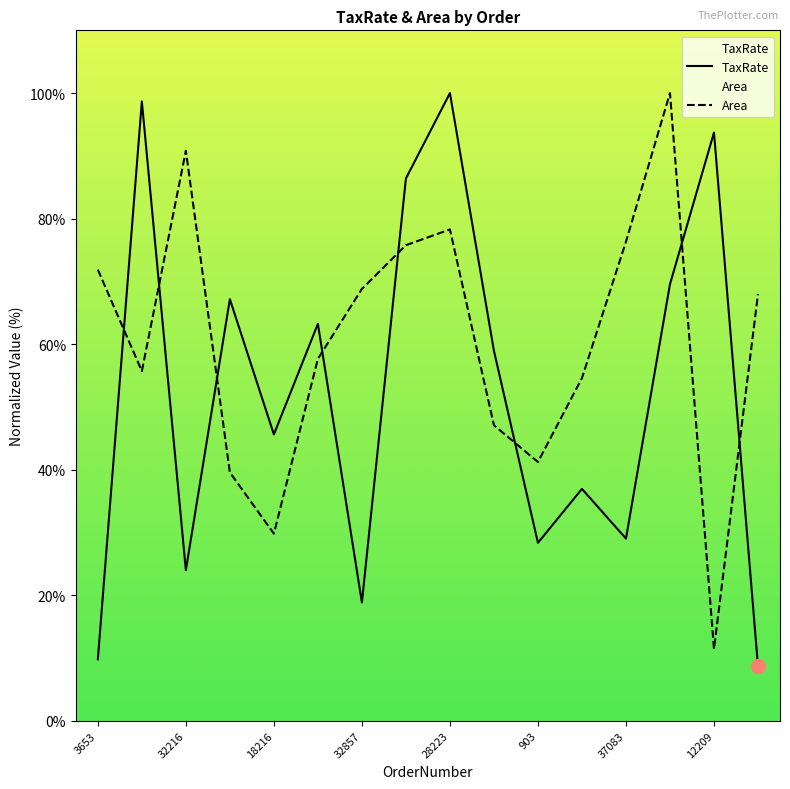

List the series in order of their overall mean, lowest first.

TaxRate, Area